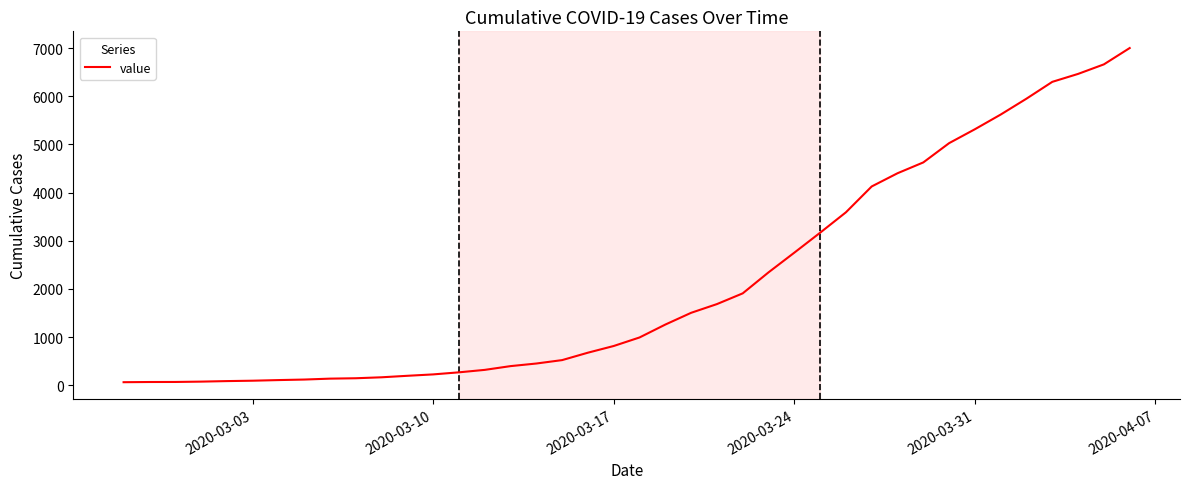

What is the maximum value shown in the chart?

7003